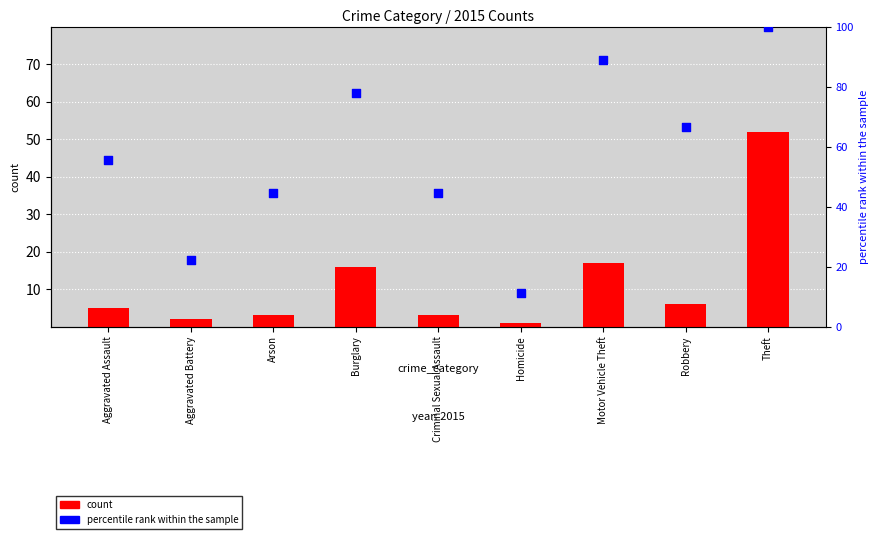

What are all the series names shown in the legend?

count, percentile rank within the sample